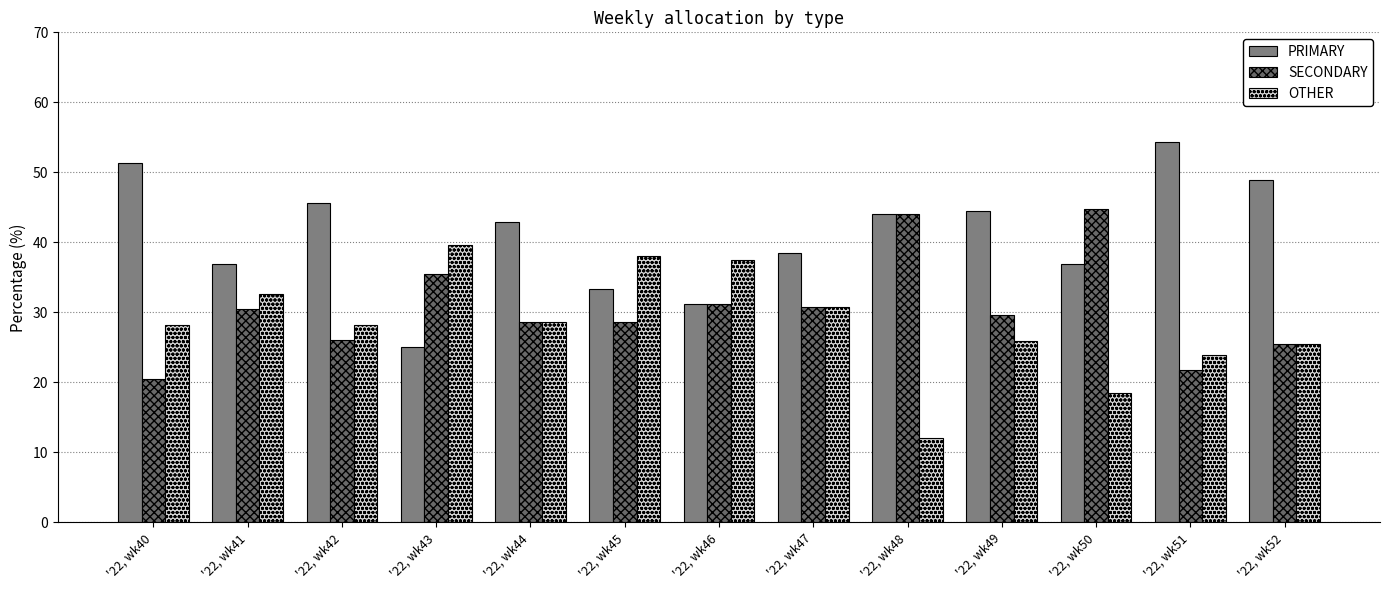

Are the bars horizontal?

No